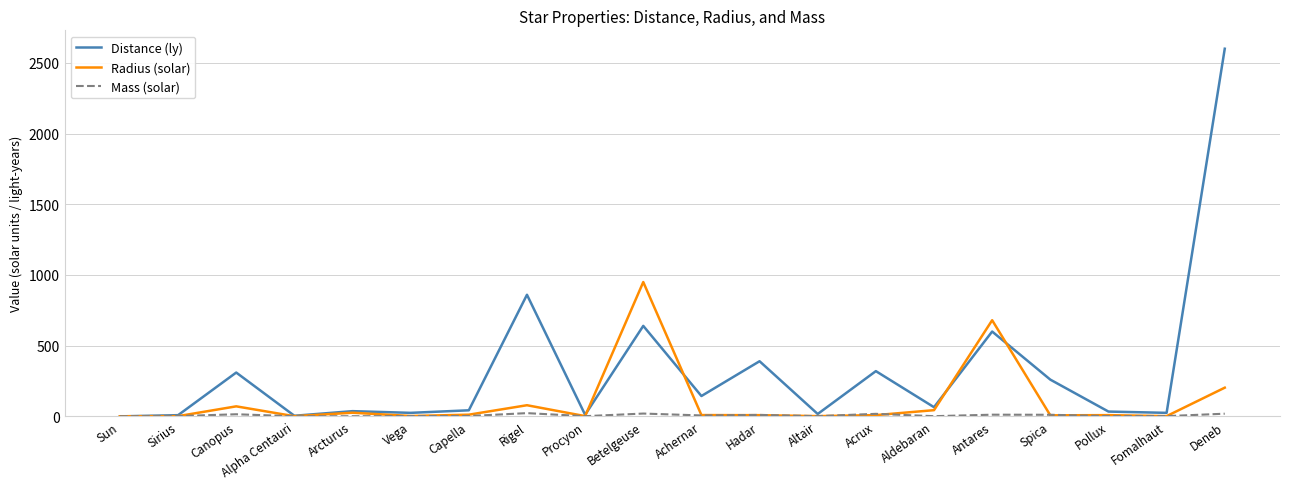

How many lines are shown in the chart?

3